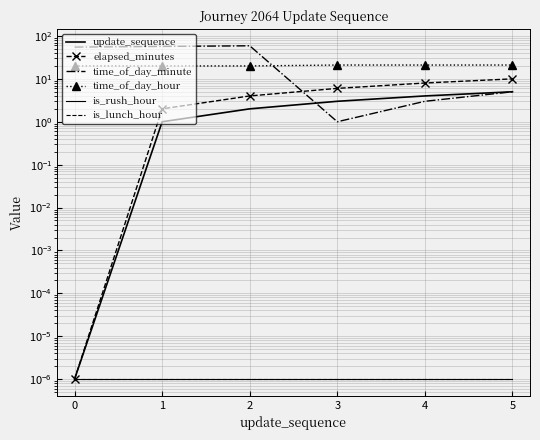

True or false: update_sequence and is_lunch_hour intersect in this chart.

False